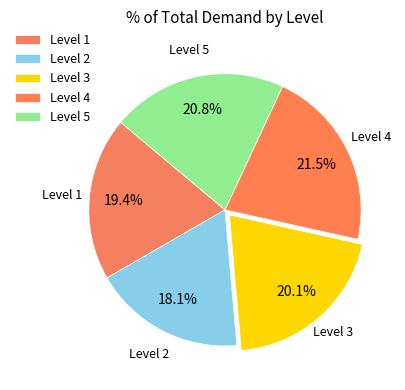

Combined, do Level 4 and Level 5 account for over 50%?

No